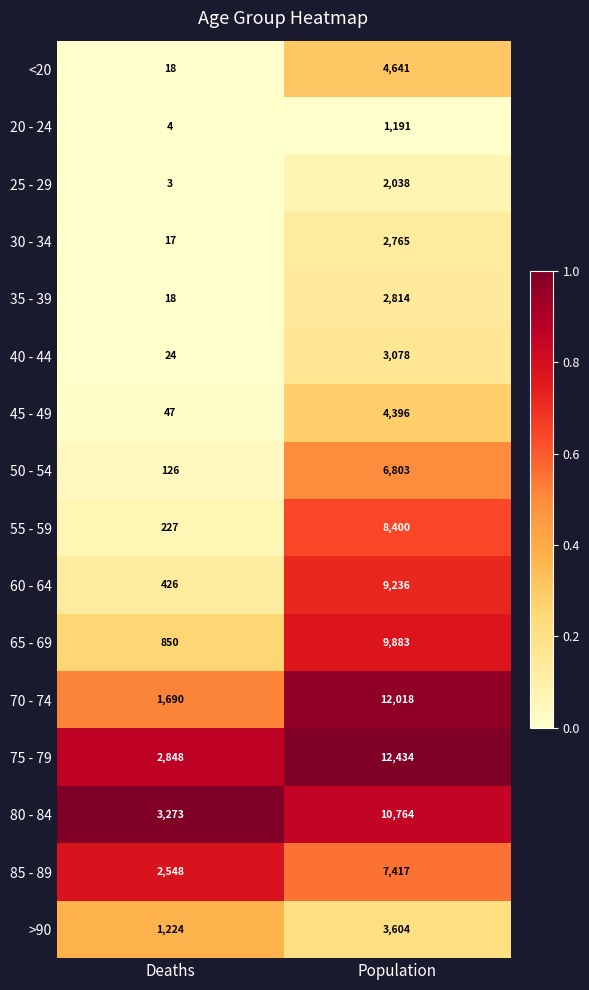

The 85 - 89 series shows 10752 at Population. True or false?

False